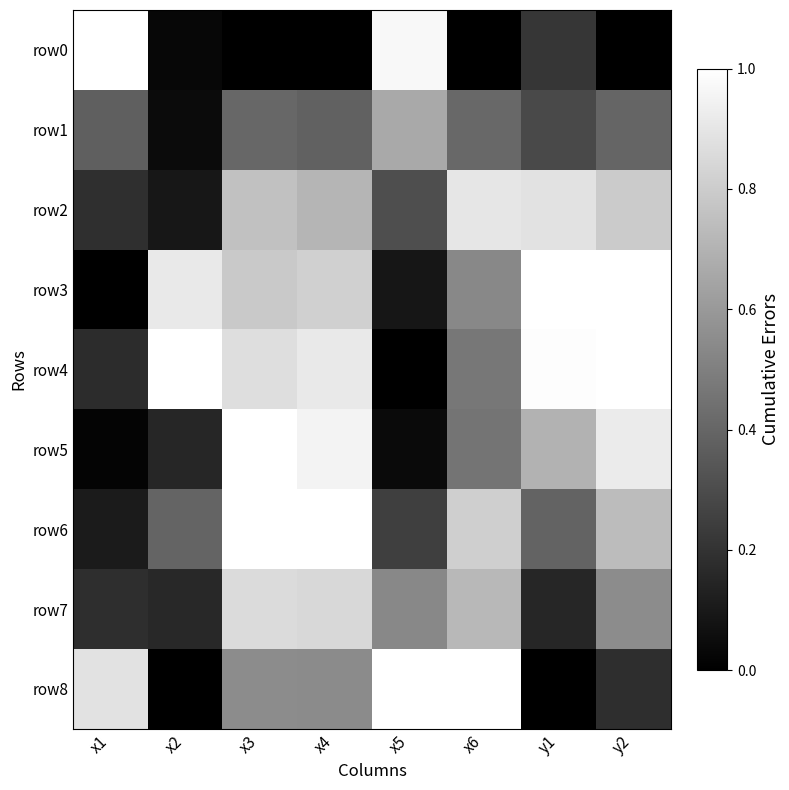

Which label corresponds to the smallest value in the chart?

x3